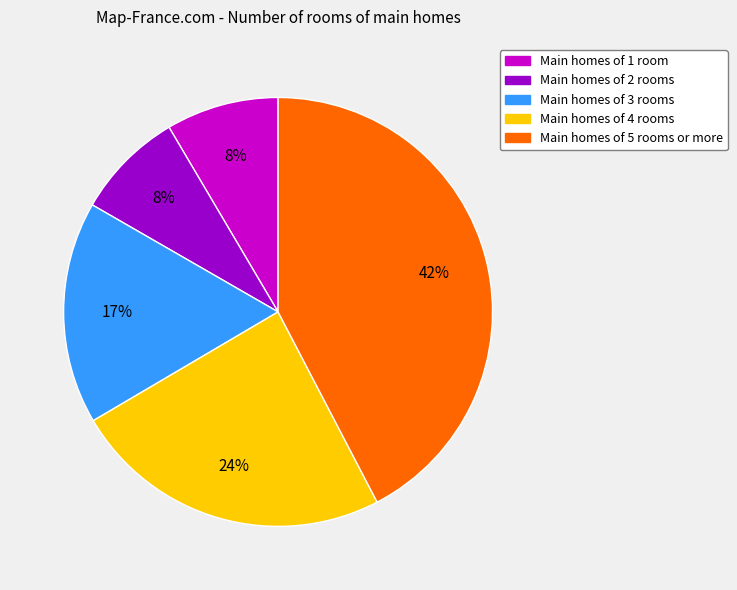

Is there any slice that represents more than half of the pie?

No